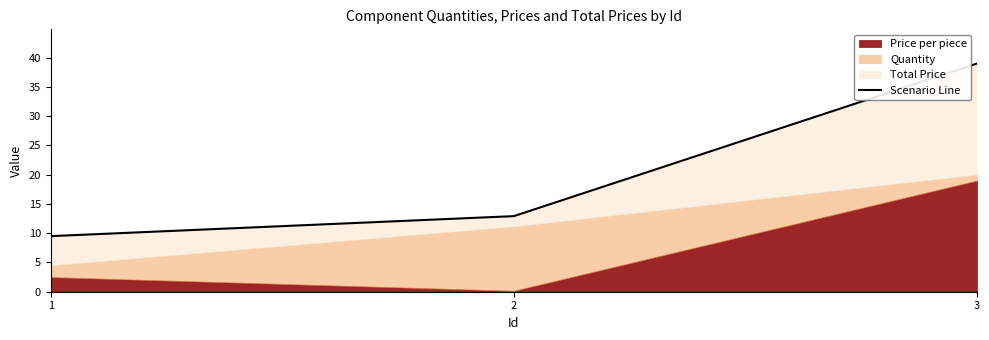

What is the difference between the maximum and minimum values?

29.5